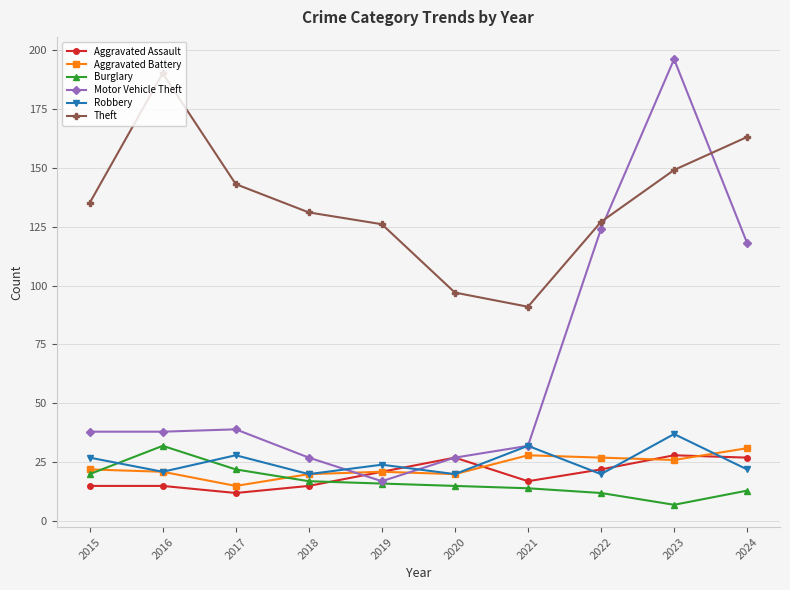

What is the difference between the highest and lowest values at 2018?

116